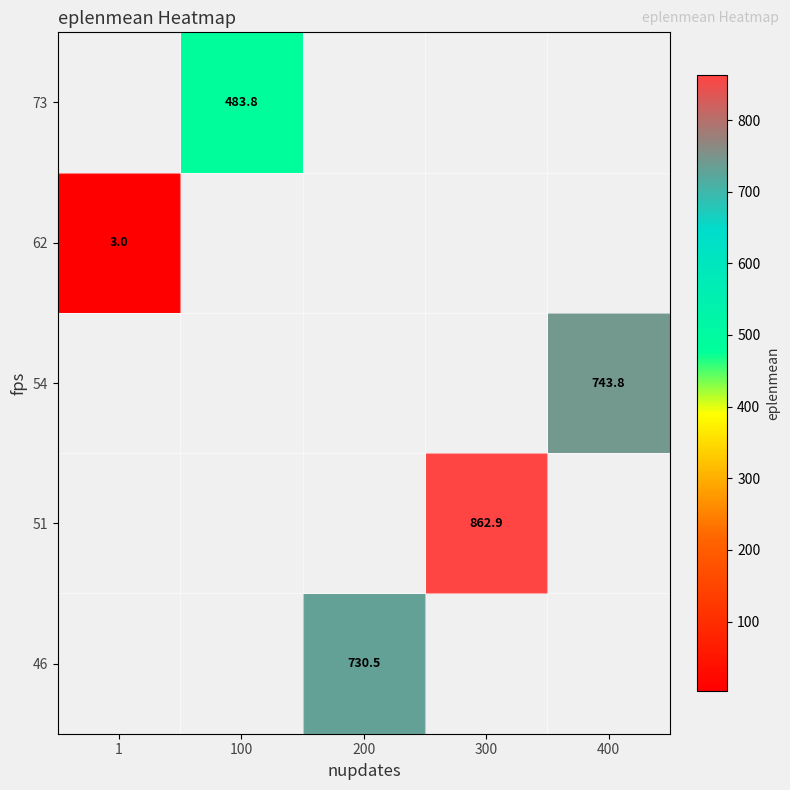

What is the greatest value displayed?

862.9